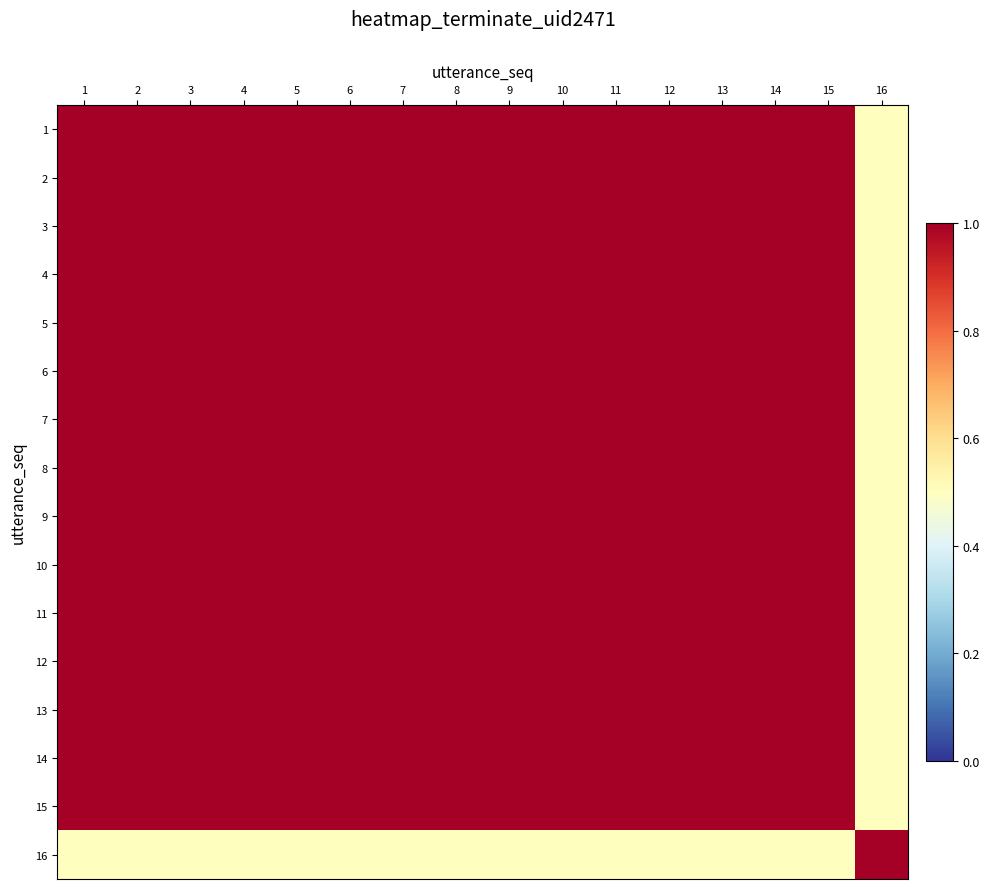

At 15, list the series in order from smallest to largest.

16, 1, 2, 3, 4, 5, 6, 7, 8, 9, 10, 11, 12, 13, 14, 15